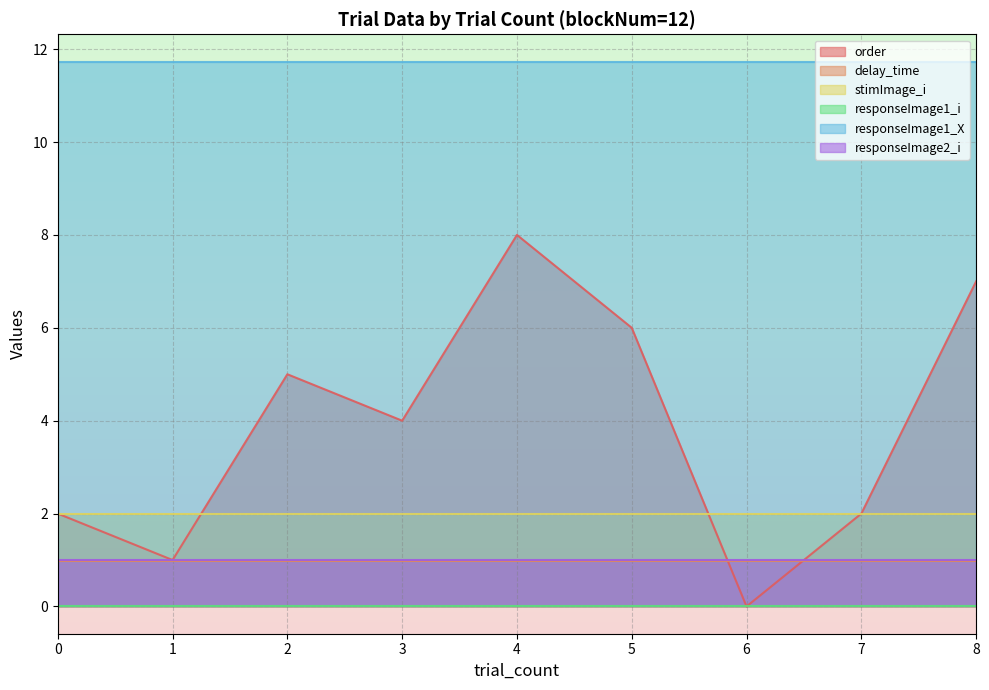

The delay_time series shows 1.0 at 2. True or false?

True